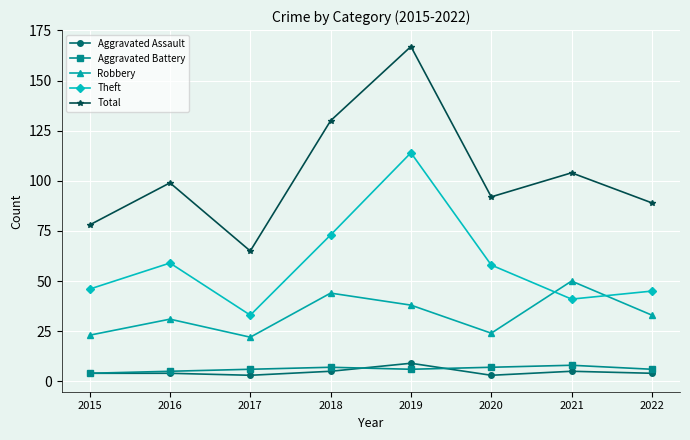

What is the minimum value for Robbery?

22